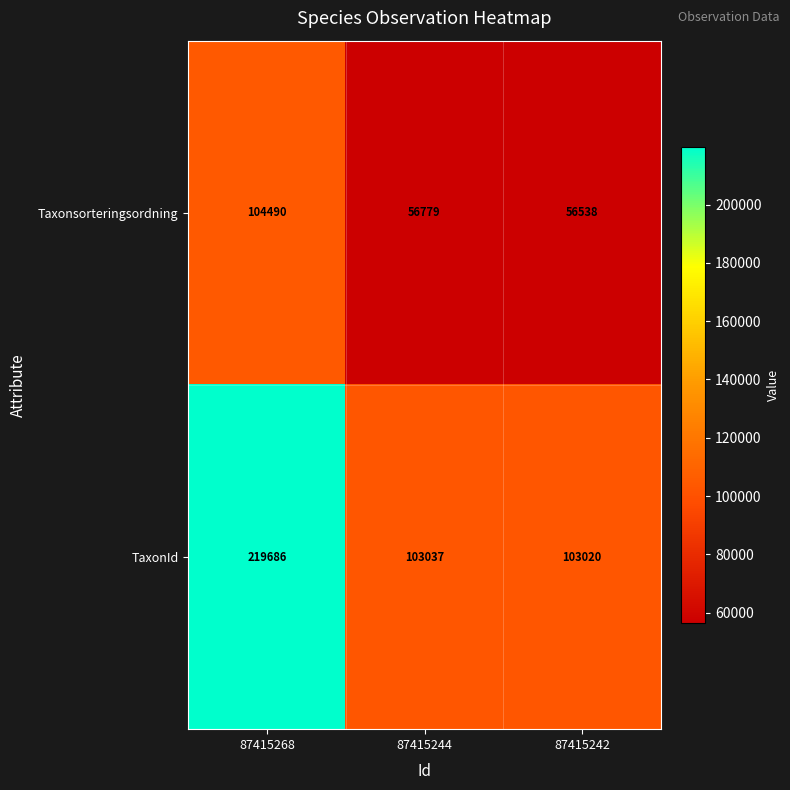

Where is Taxonsorteringsordning nearest to the value 80514?

87415244